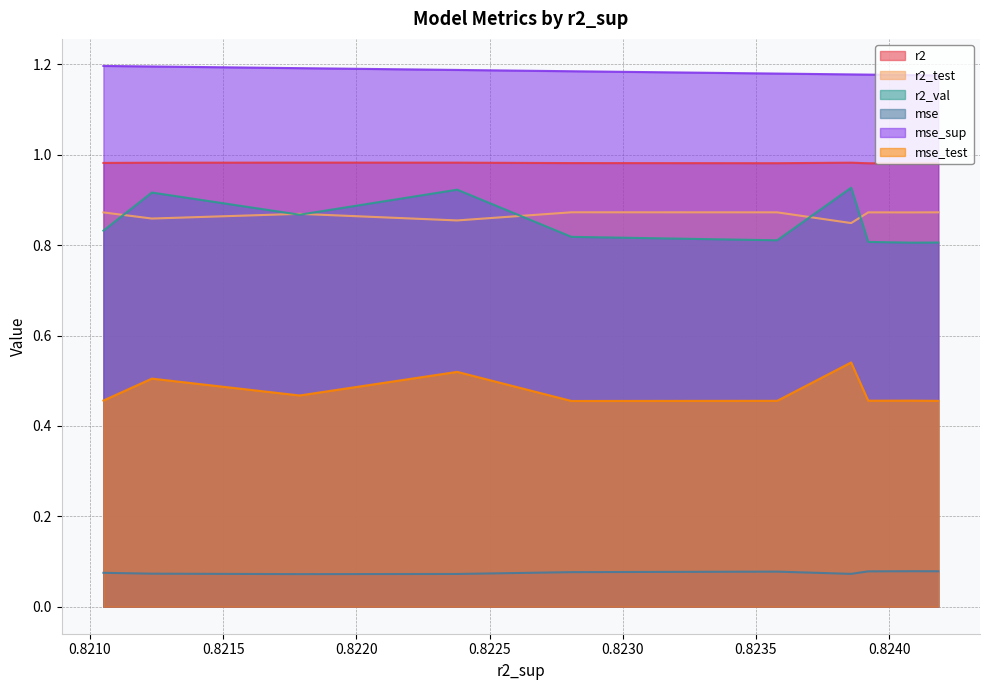

Which series has the largest range (max minus min)?

r2_val